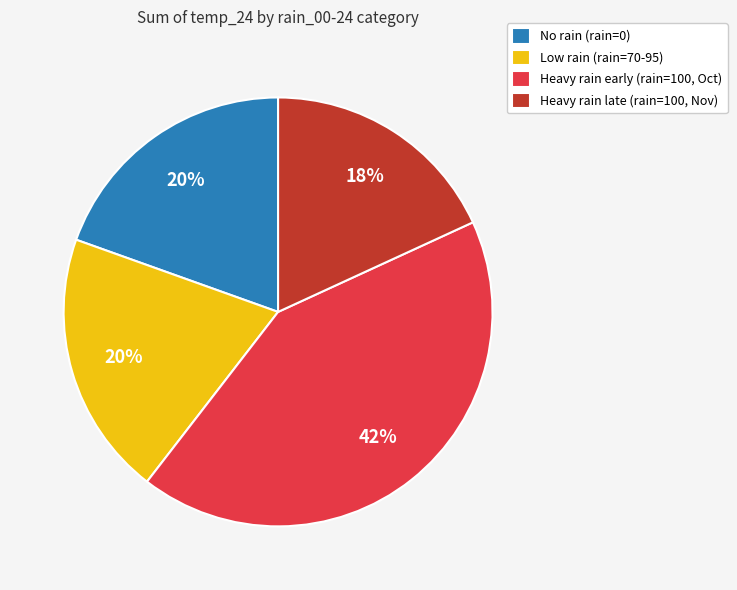

What percentage is the No rain (rain=0) slice, to the nearest percent?

20%